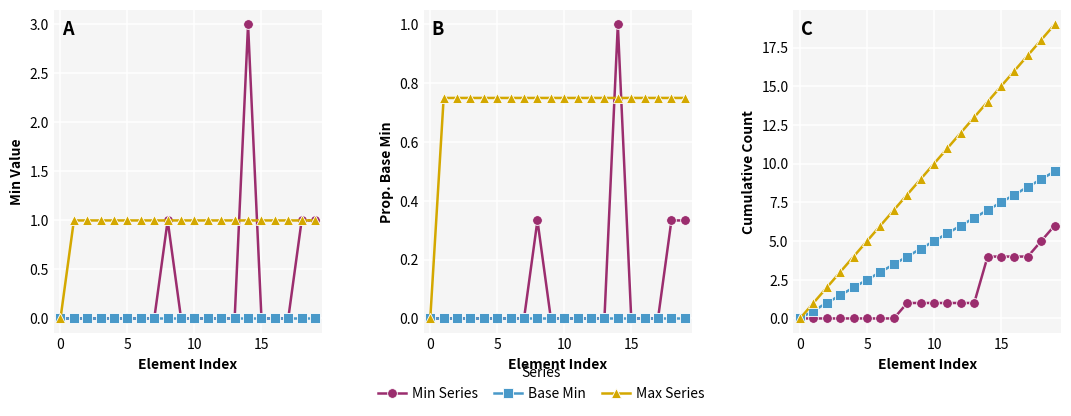

True or false: Min Series and Max Series intersect in this chart.

False